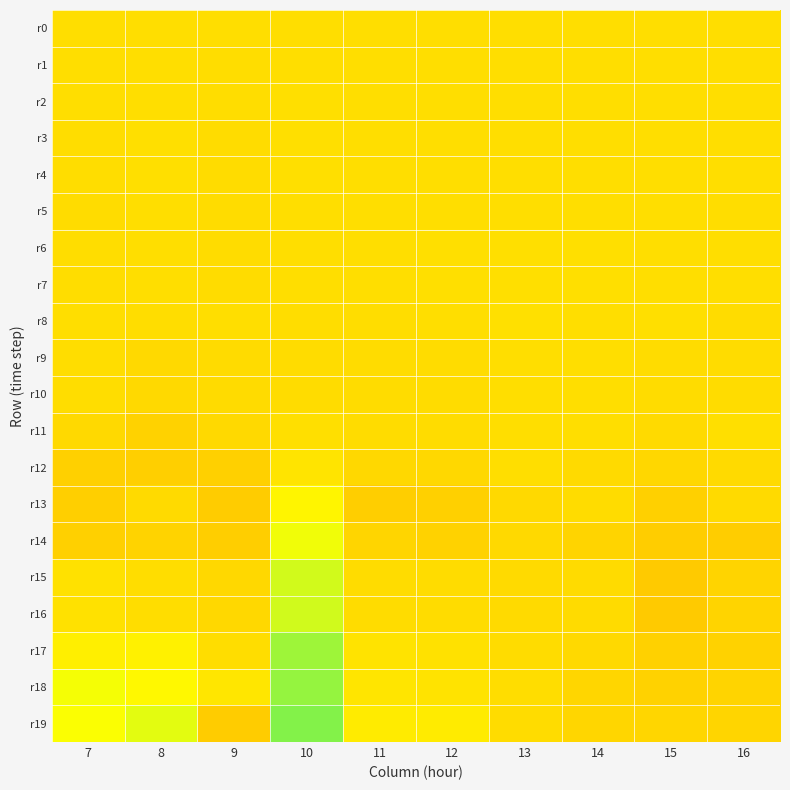

What is the spread (max minus min) of values at 12?

0.1